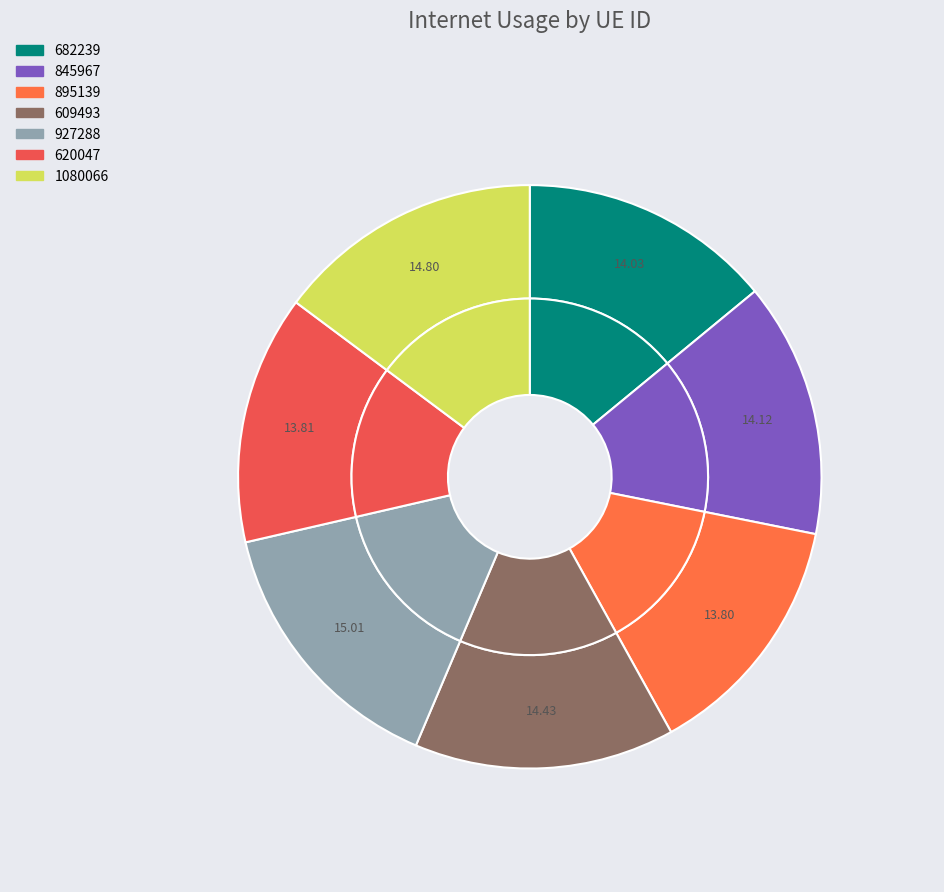

Do 609493 and 682239 together represent more than half of the pie?

No